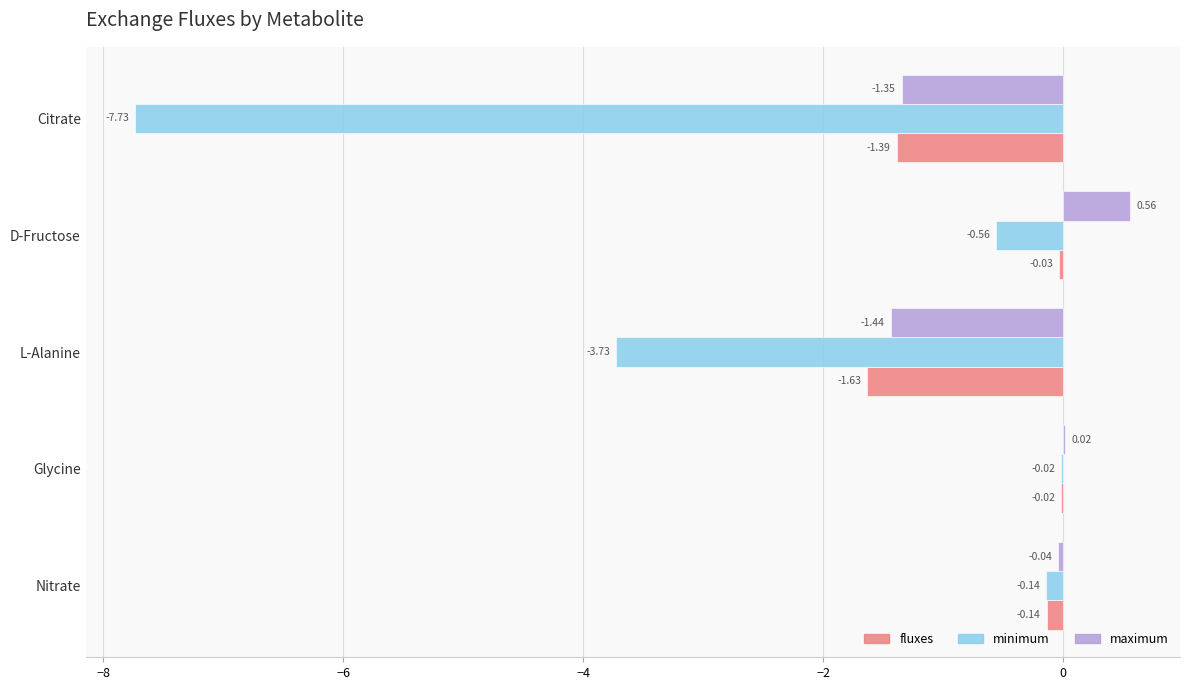

Which label corresponds to the largest value in the chart?

D-Fructose